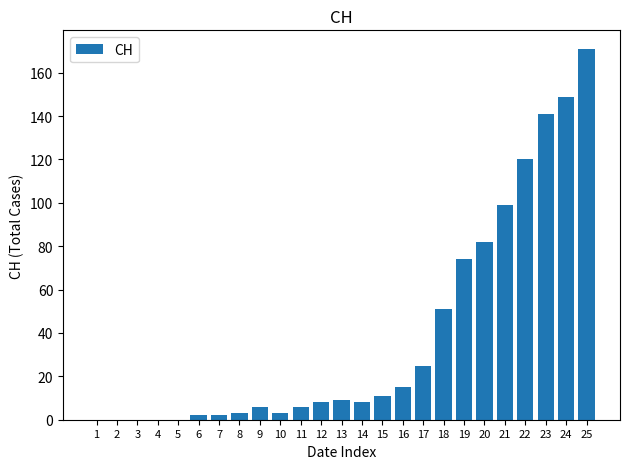

At which label is the value closest to 85?

20